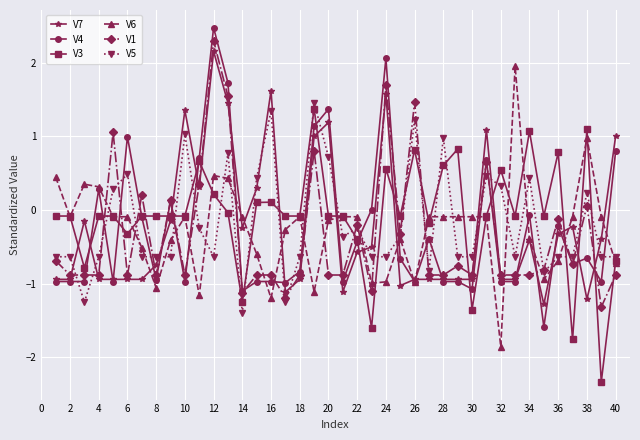

True or false: V6 and V1 cross at least once.

True